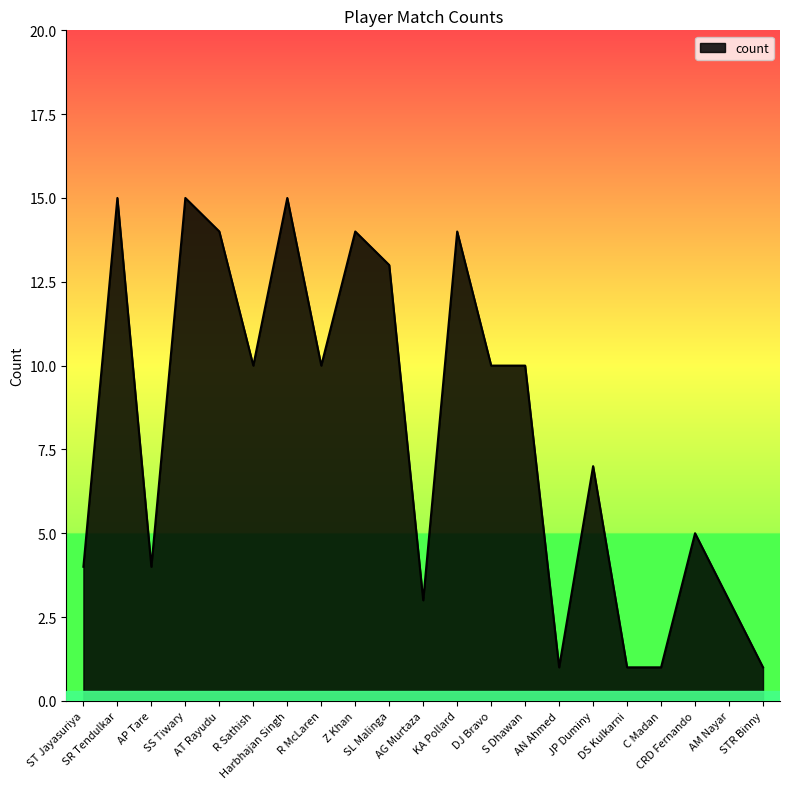

True or false: there are more than 2 points higher than both neighbors.

True